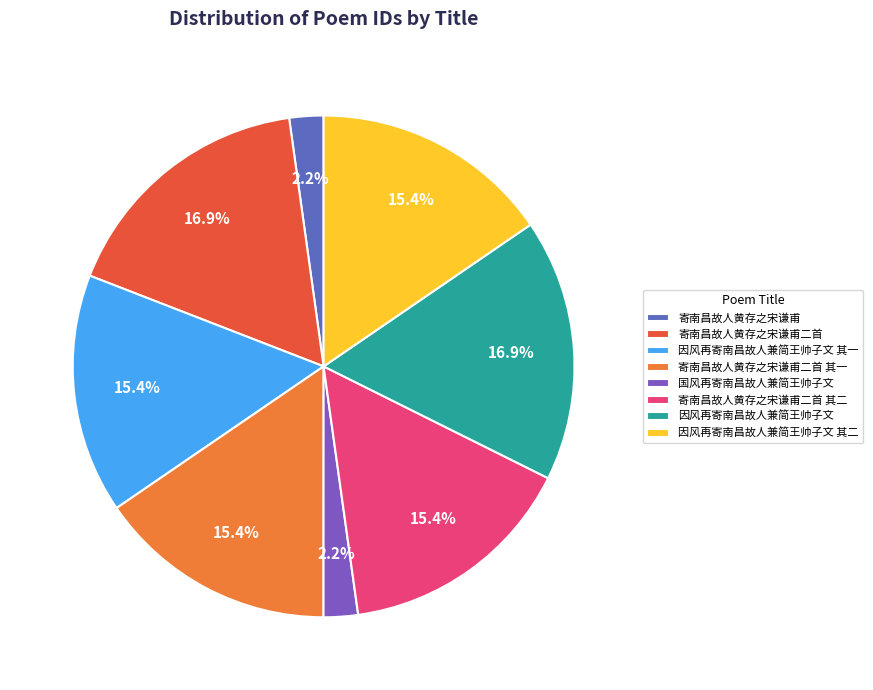

Rank the categories by value from highest to lowest.

因风再寄南昌故人兼简王帅子文, 寄南昌故人黄存之宋谦甫二首, 寄南昌故人黄存之宋谦甫二首 其一, 寄南昌故人黄存之宋谦甫二首 其二, 因风再寄南昌故人兼简王帅子文 其一, 因风再寄南昌故人兼简王帅子文 其二, 国风再寄南昌故人兼简王帅子文, 寄南昌故人黄存之宋谦甫